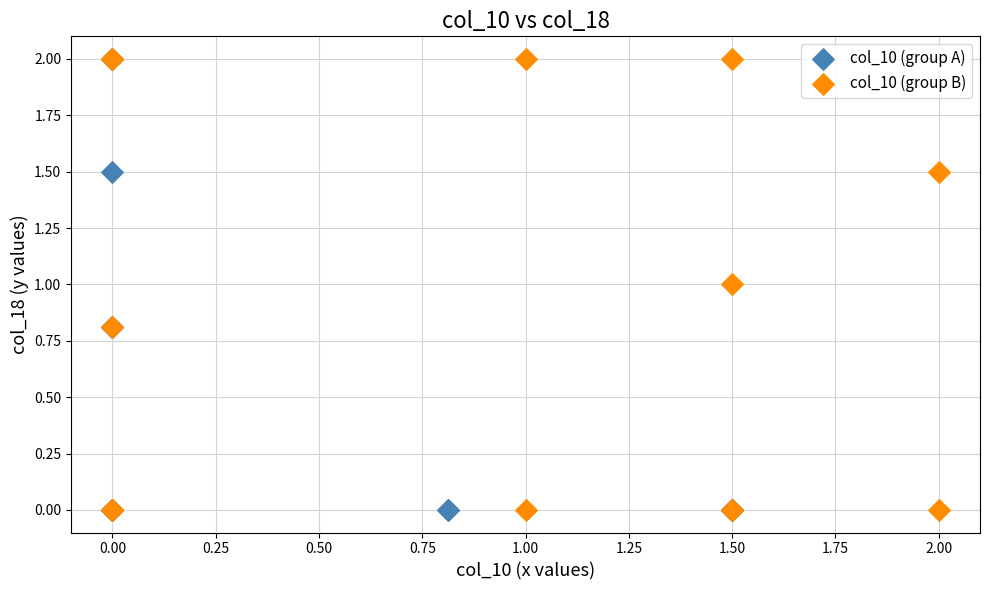

What are all the series names shown in the legend?

col_10 (group A), col_10 (group B)